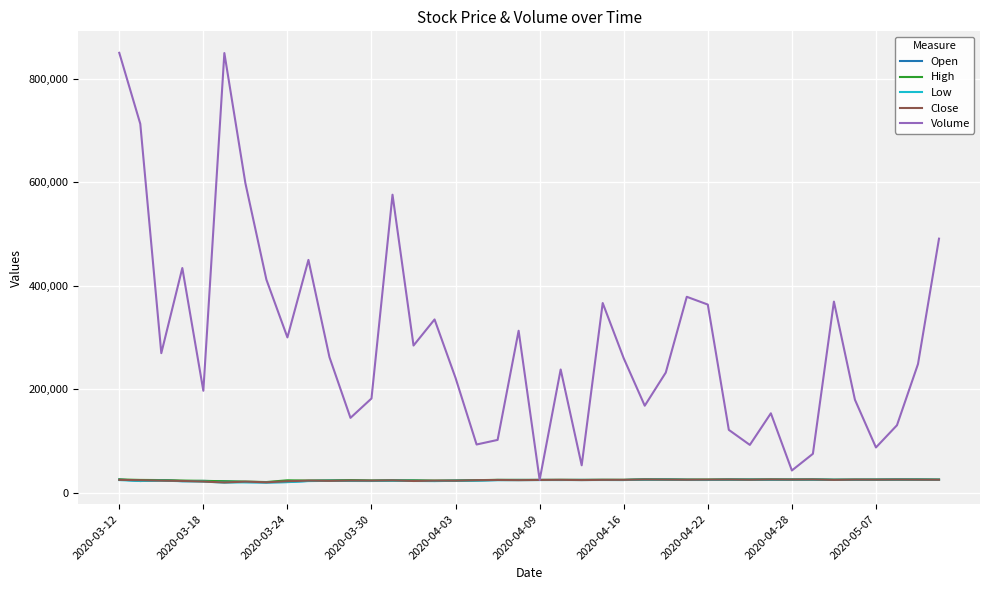

What is the smallest value displayed?

19940